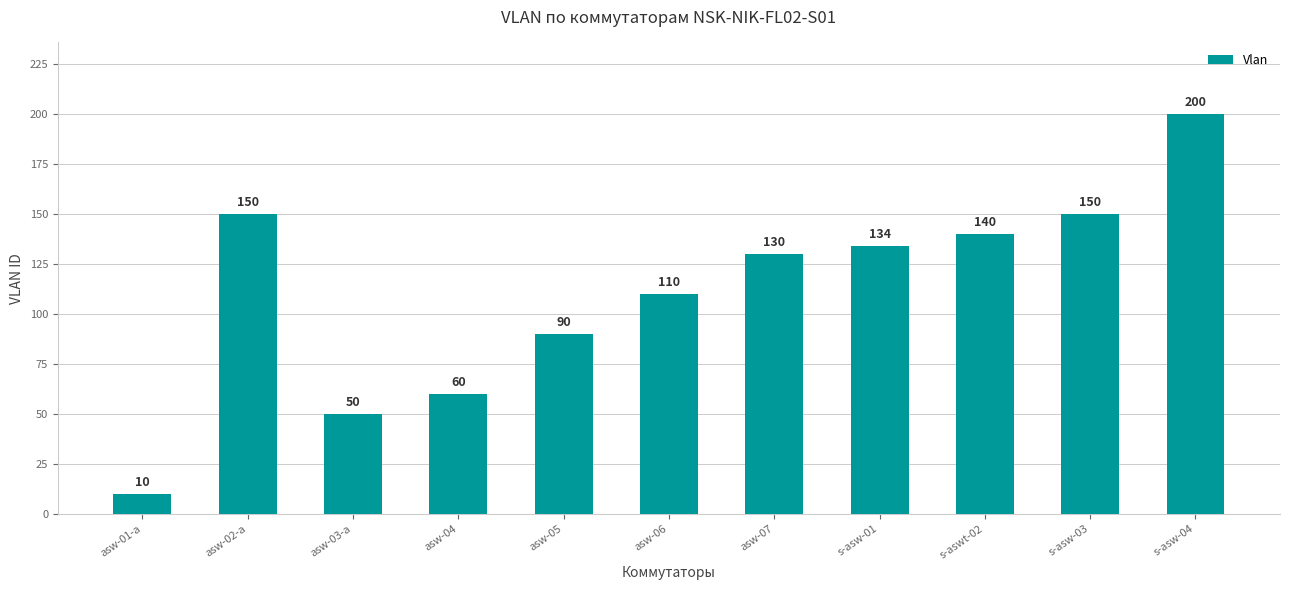

What is the value of the 11th bar from the left?

200